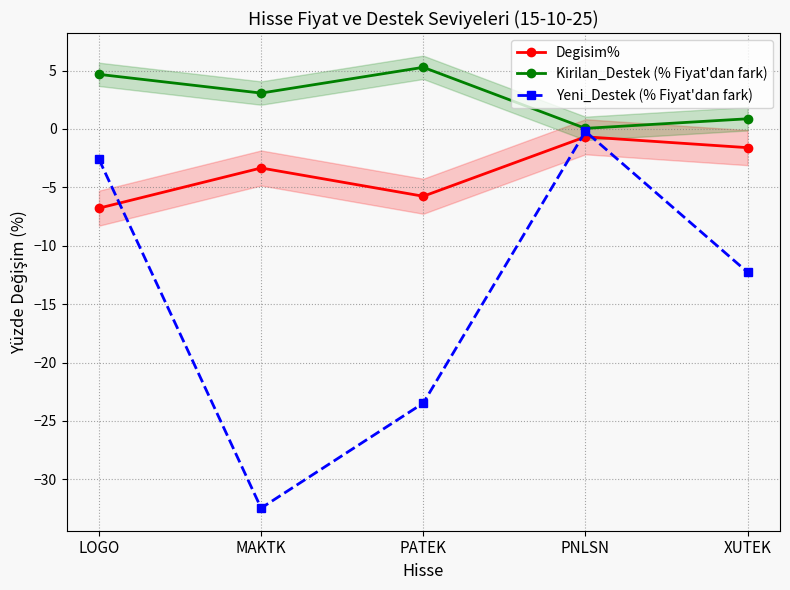

Is this an area chart (filled region under the line)?

No